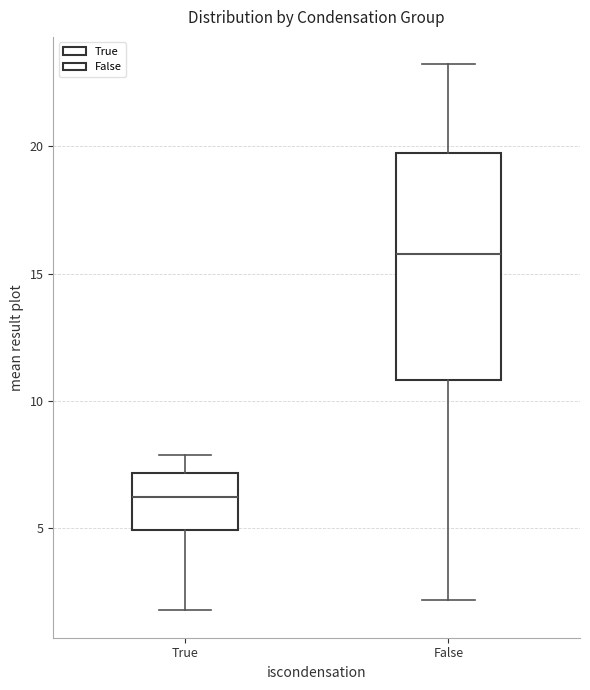

Which box is the tallest, from its lower edge to its upper edge?

False